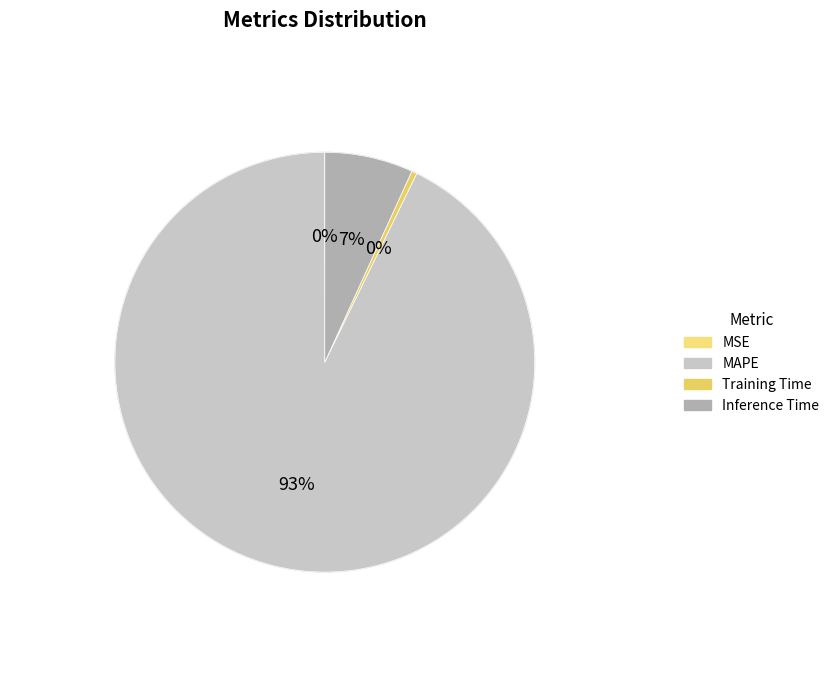

To the nearest percent, what is the difference between the Inference Time and MAPE slice percentages?

86%